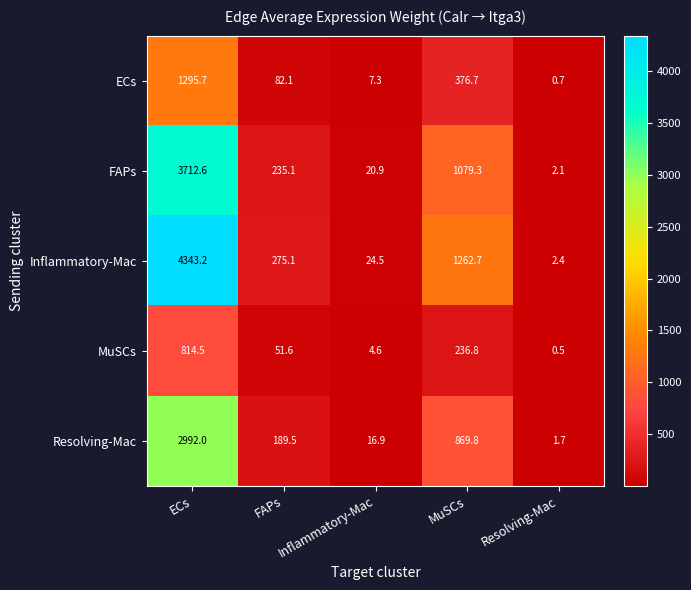

How many data points in ECs are above 82?

3